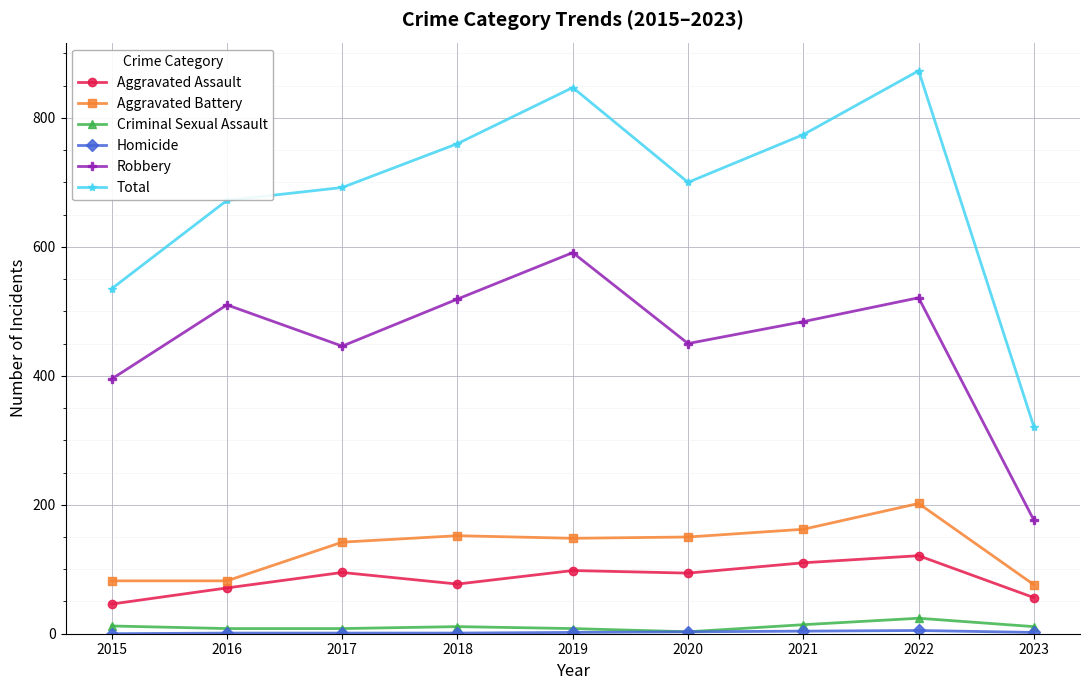

The Aggravated Assault series shows 98 at 2019. True or false?

True